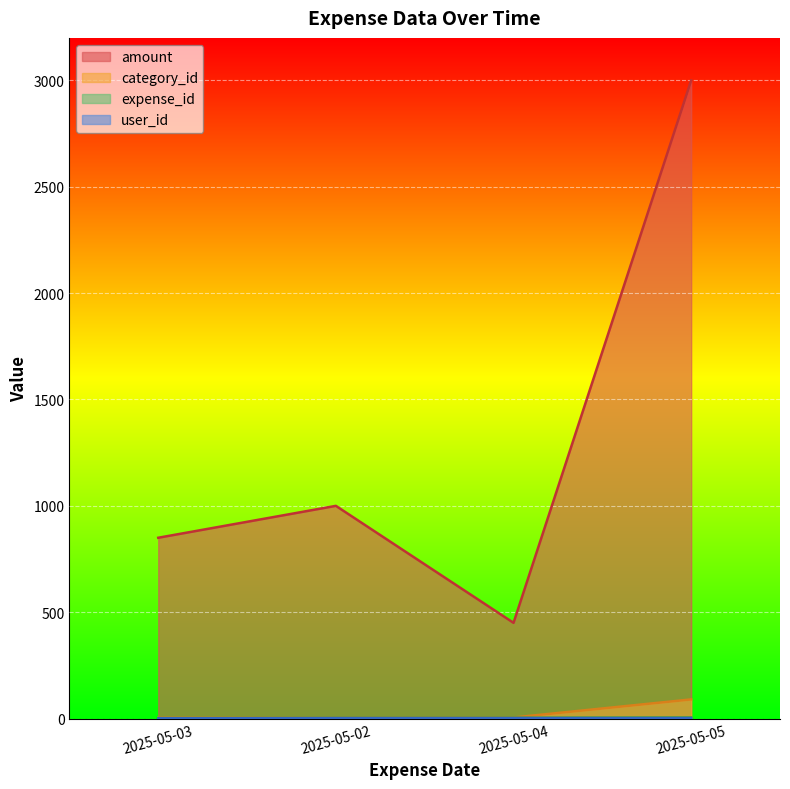

True or false: category_id and amount cross at least once.

False